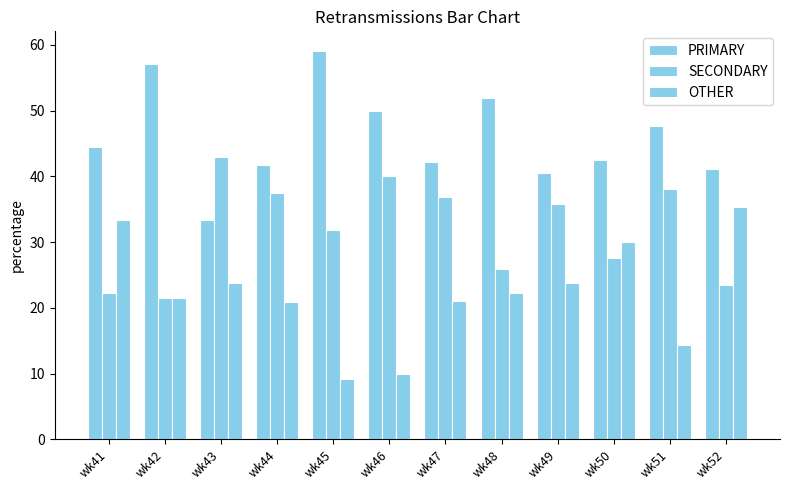

What is the average value of the OTHER series?

22.1